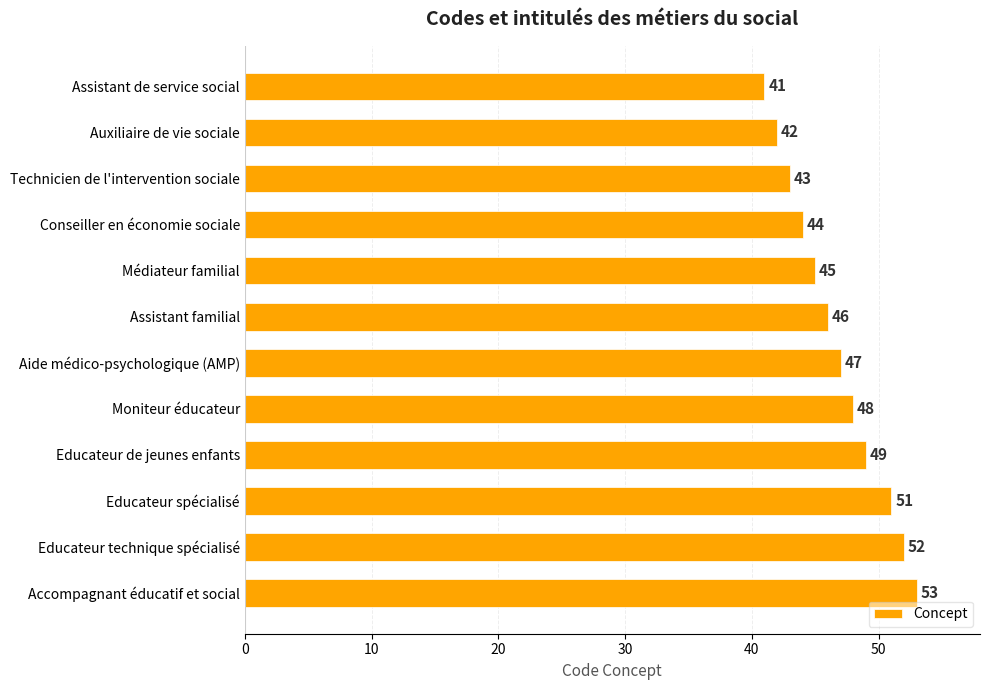

Approximately how many times larger is the value at Assistant de service social compared to Conseiller en économie sociale?

0.9